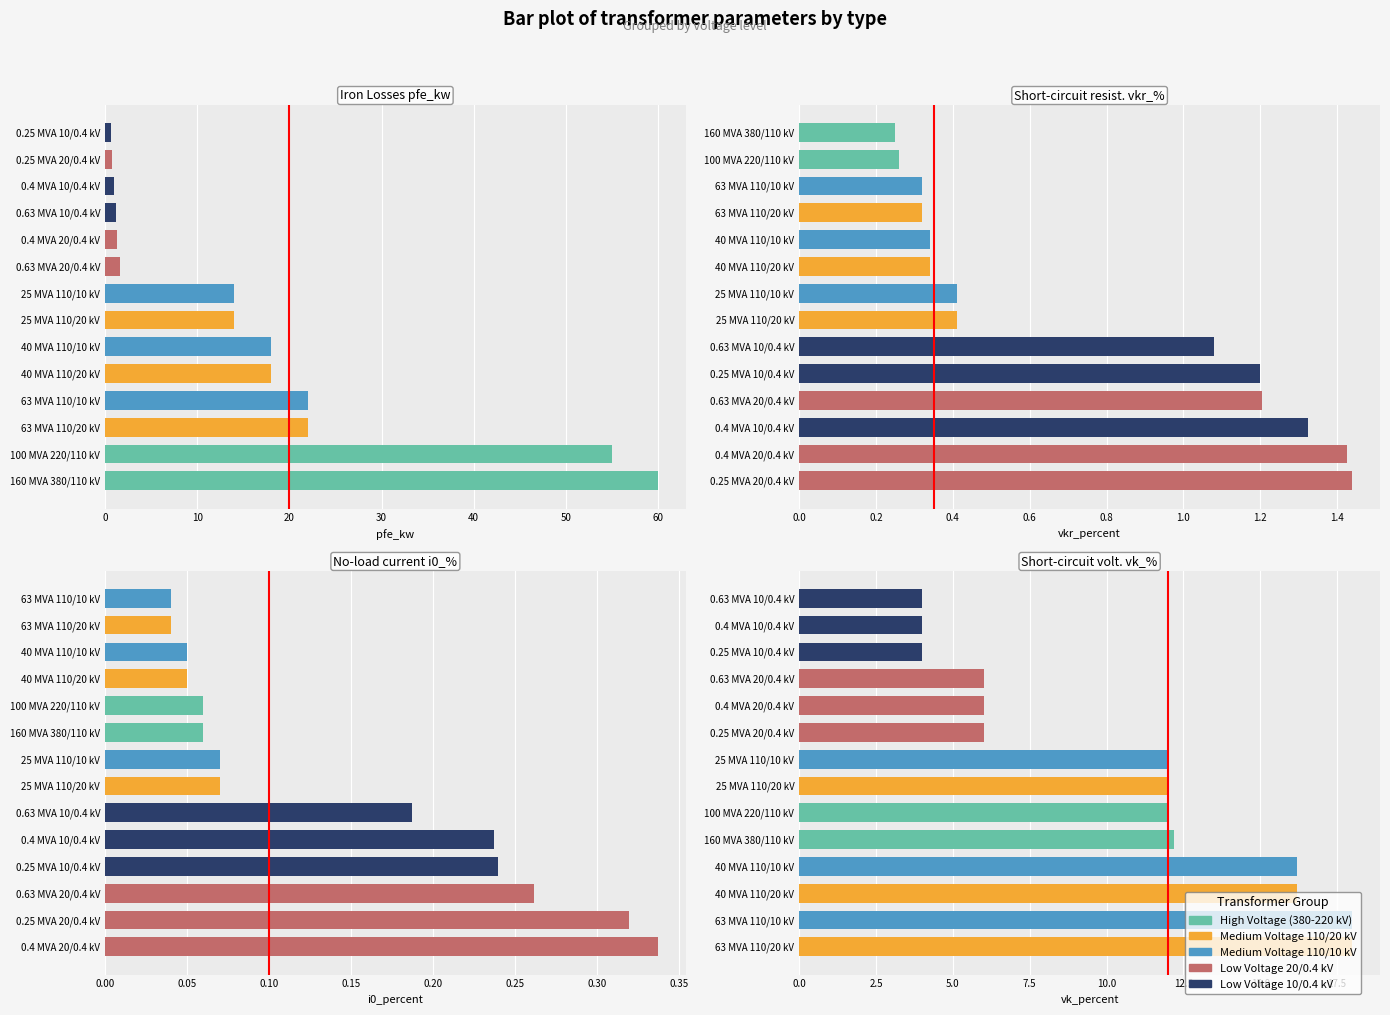

Count the i0_percent values in the range 0 to 1.

14